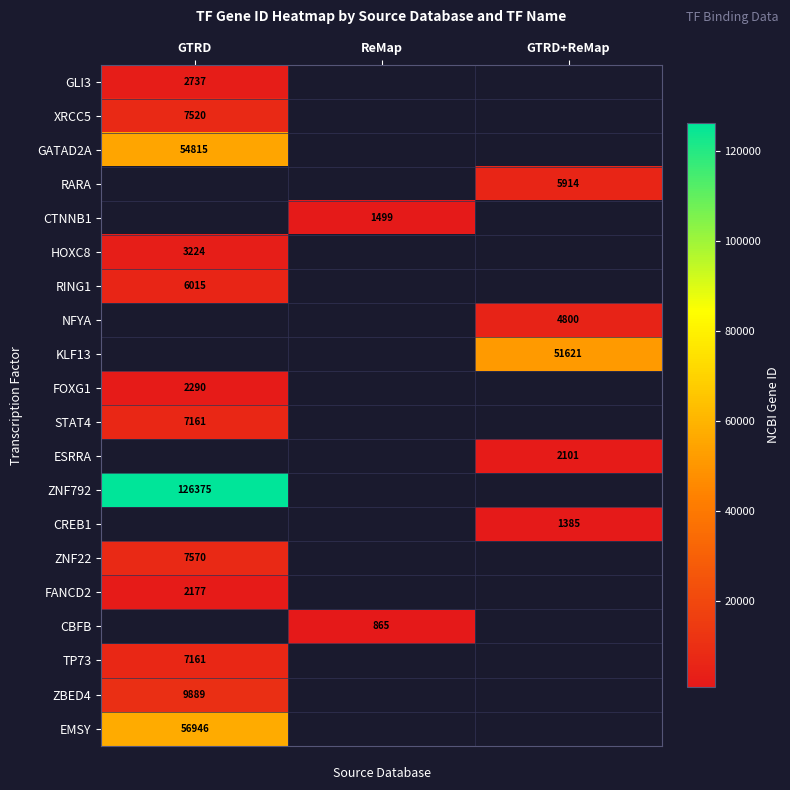

At how many categories does at least one series exceed 90561?

1